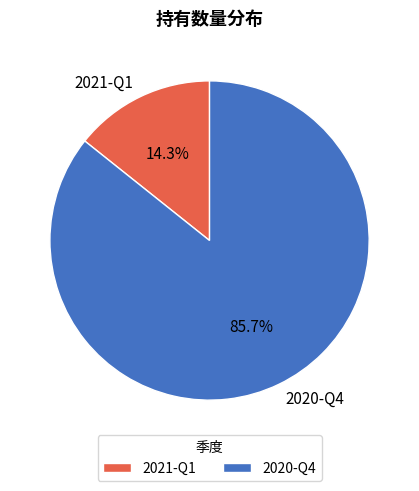

Does 2021-Q1 represent more than half of the total?

No